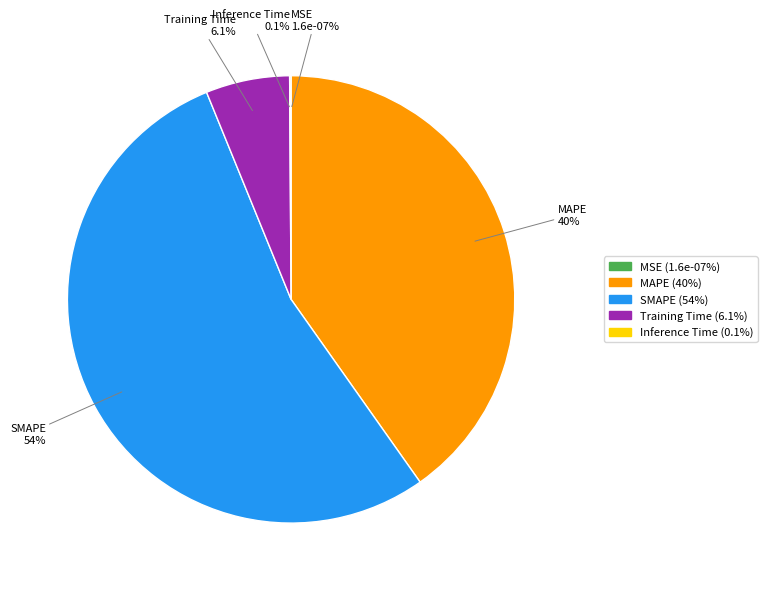

Does SMAPE account for over 50% of the chart?

Yes